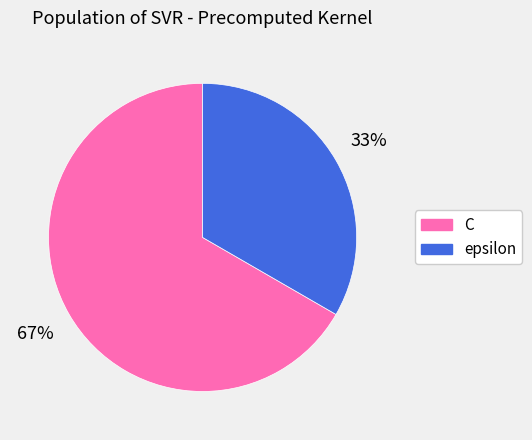

Is there any slice that represents more than half of the pie?

Yes